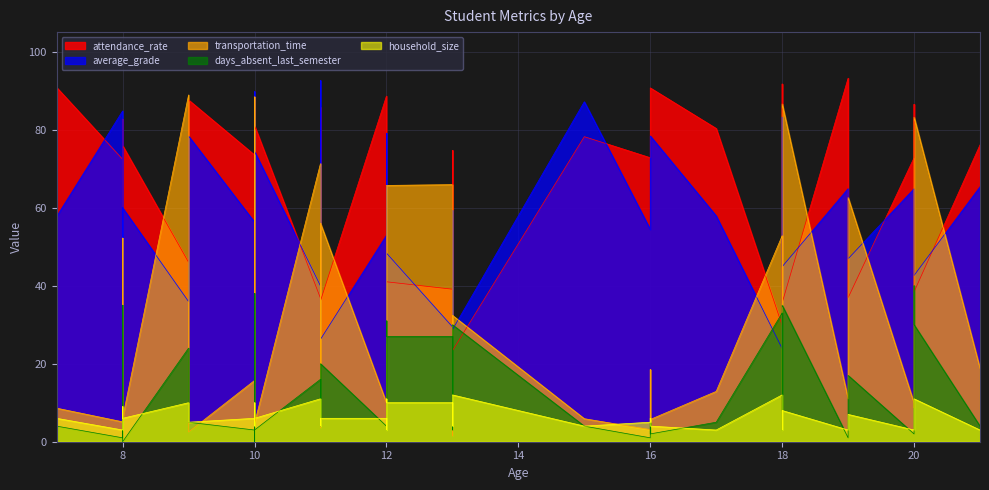

What is the total value across all series at 8?

153.4